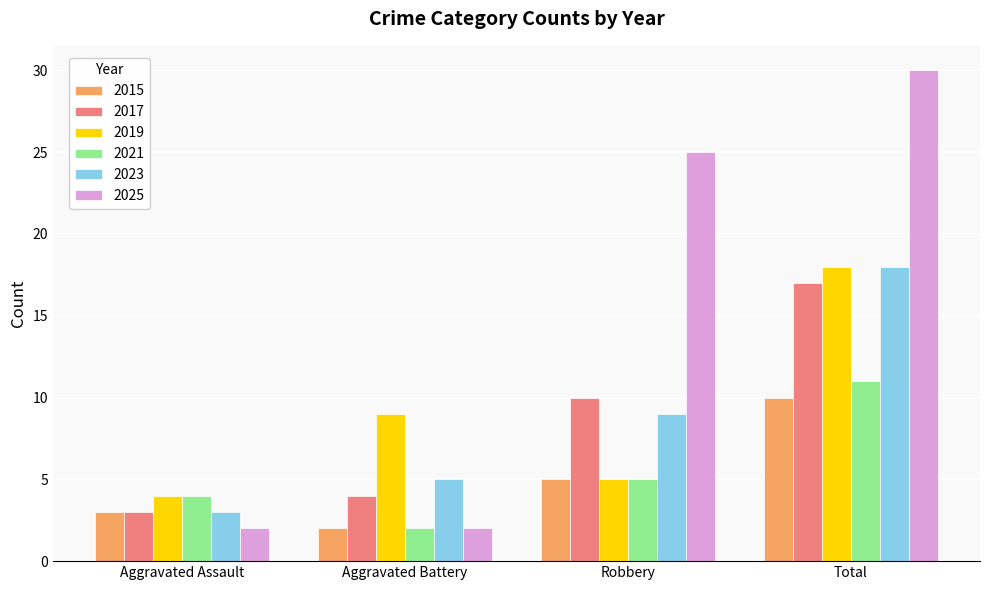

Rank the categories by 2021 value from lowest to highest.

Aggravated Battery, Aggravated Assault, Robbery, Total